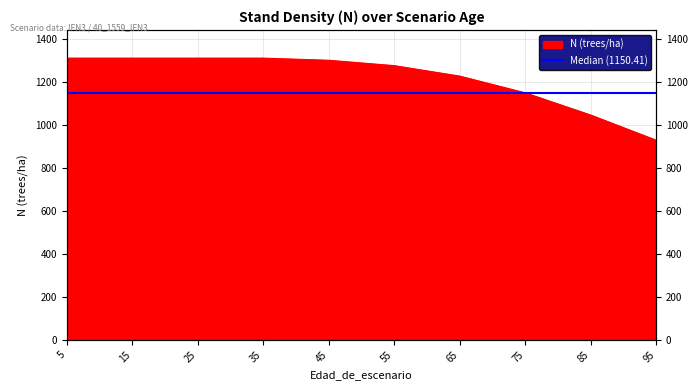

Which has a higher value, 75 or 15?

15